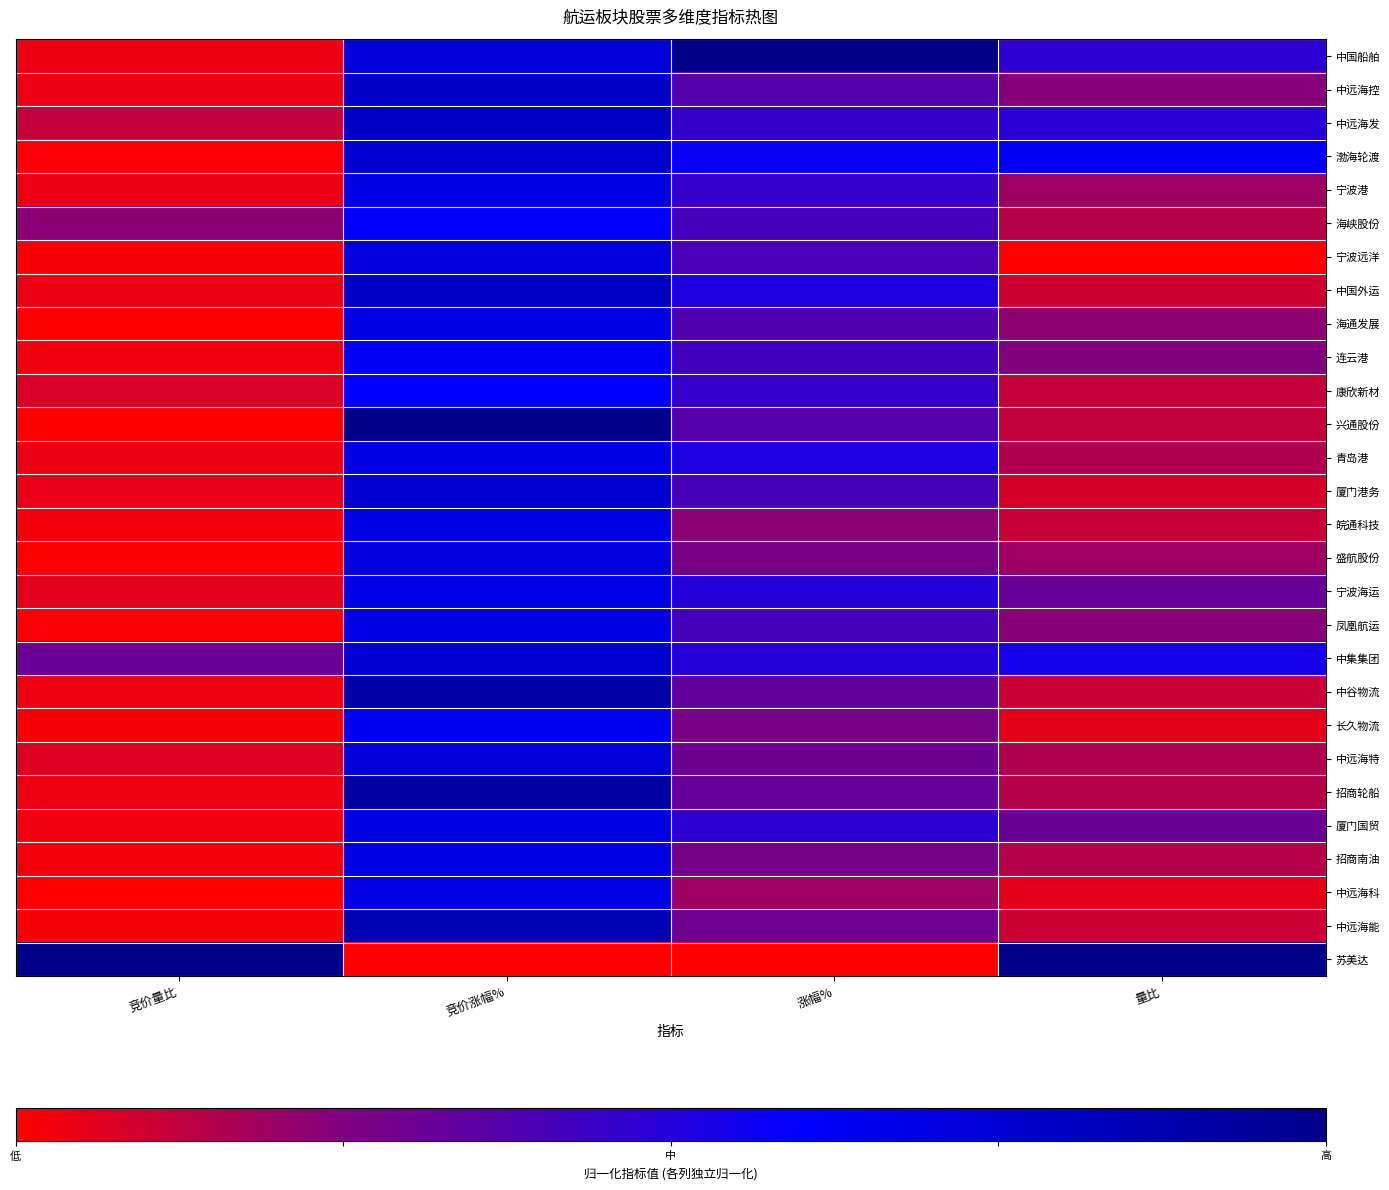

At which category does the chart reach its peak across all series?

涨幅%